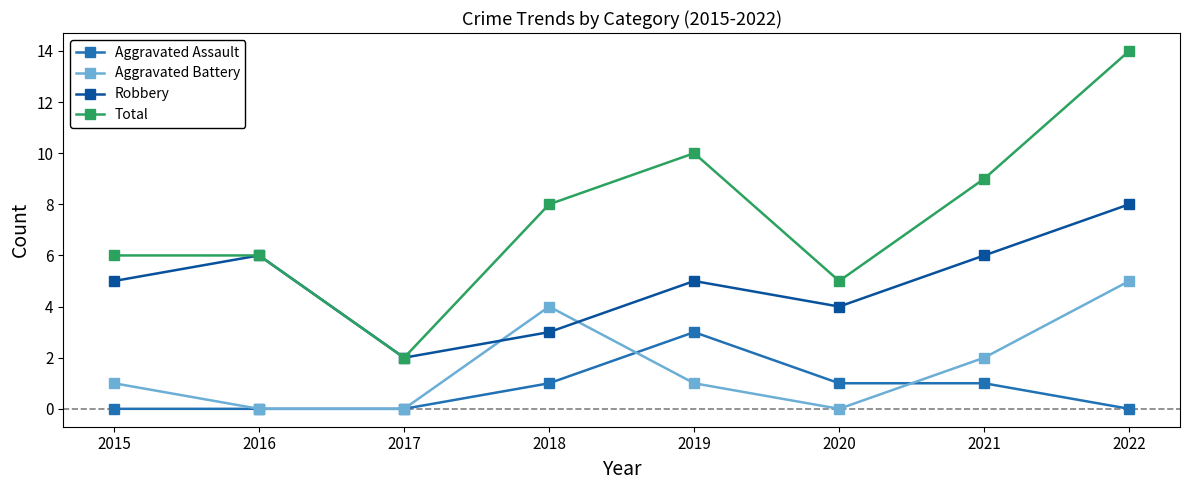

True or false: Aggravated Assault and Total cross at least once.

False